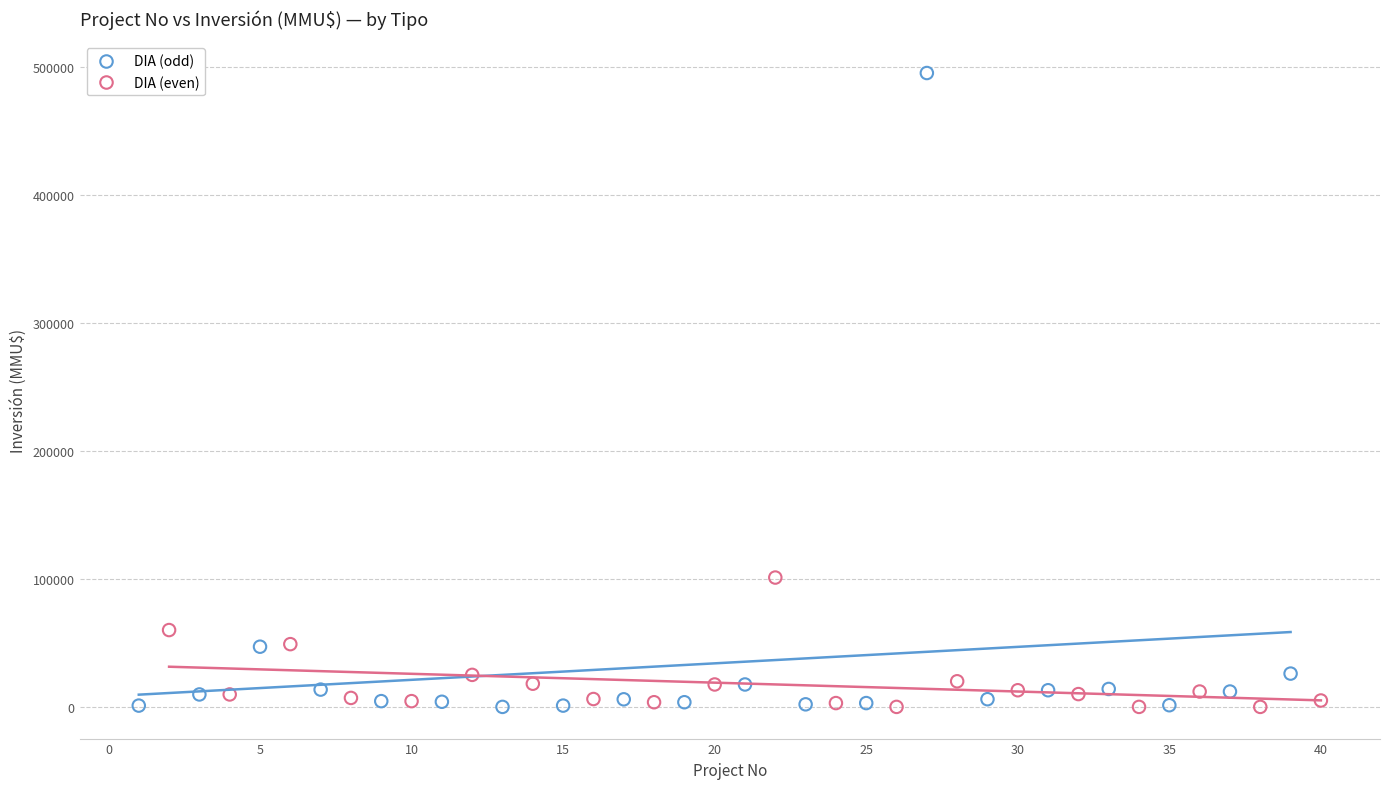

Which series has the largest Y range (max minus min)?

DIA (odd)